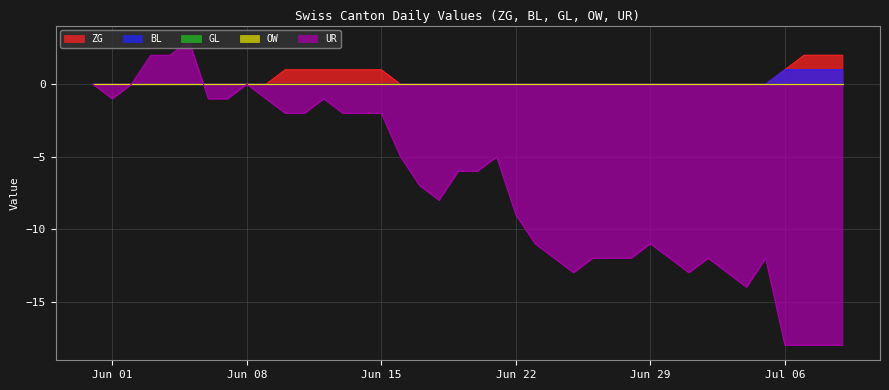

True or false: ZG and UR intersect in this chart.

True